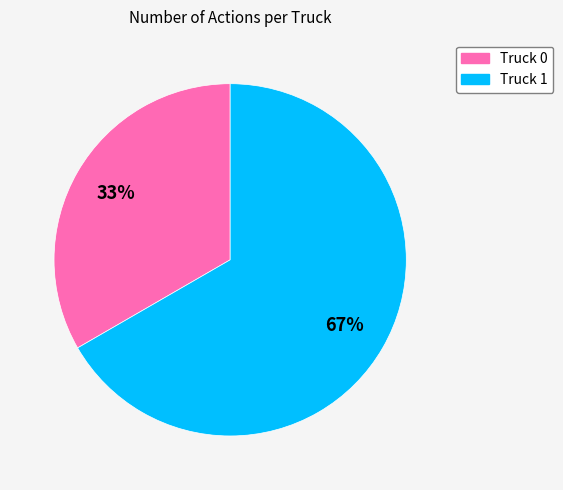

Rank the categories by value from lowest to highest.

Truck 0, Truck 1